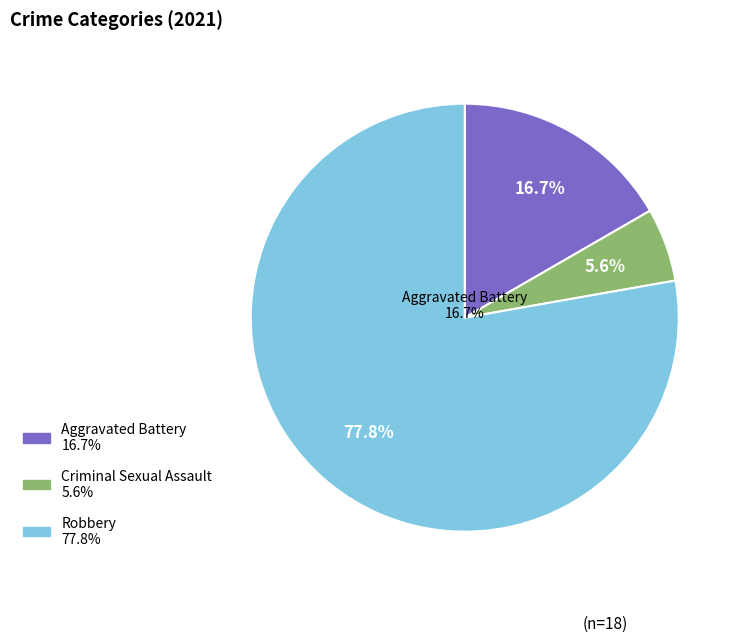

Which category accounts for the majority?

Robbery